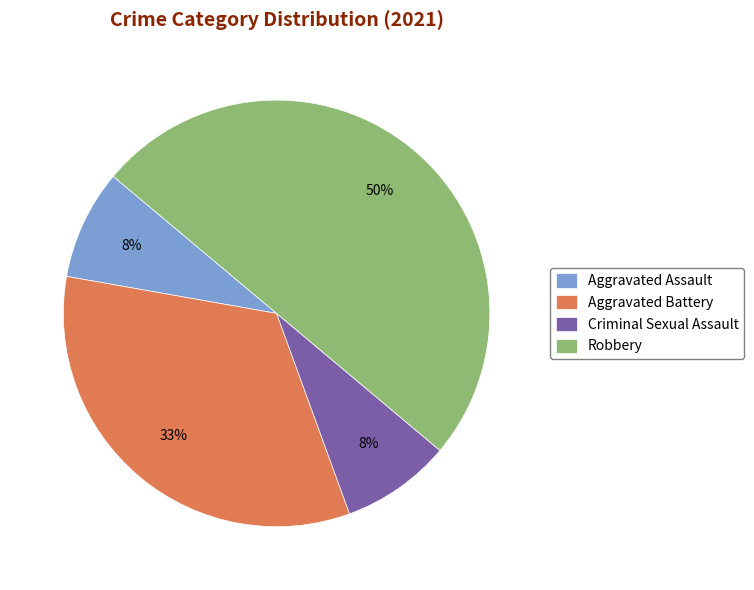

Which has a higher value, Robbery or Criminal Sexual Assault?

Robbery